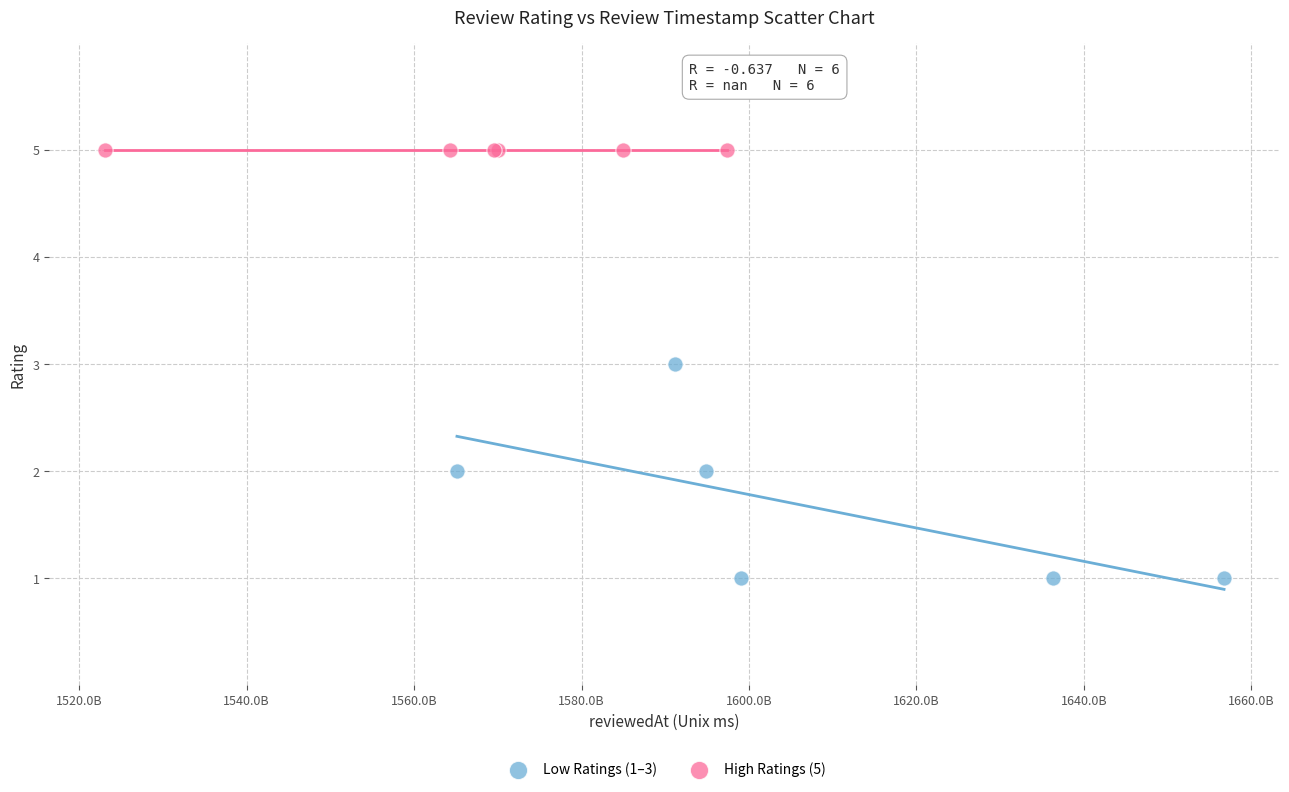

What are all the series names shown in the legend?

Low Ratings (1–3), High Ratings (5)